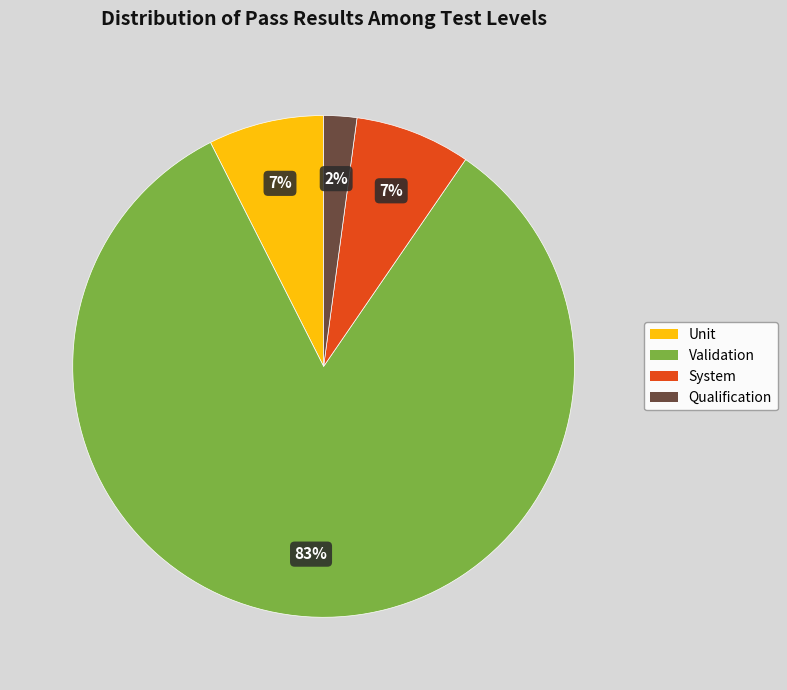

Is there any slice that represents more than half of the pie?

Yes